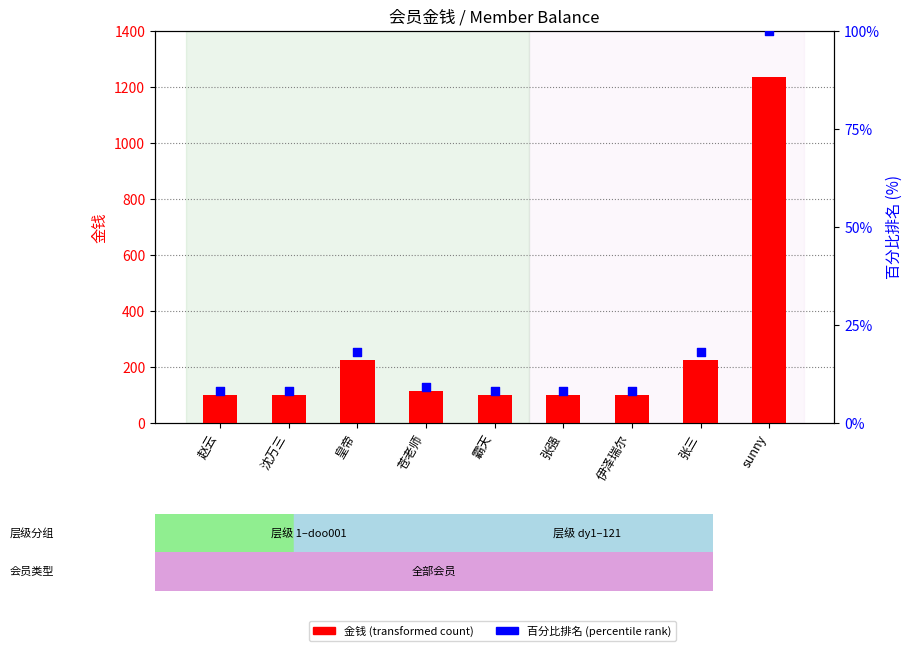

Which series contains the lowest Y value?

百分比排名